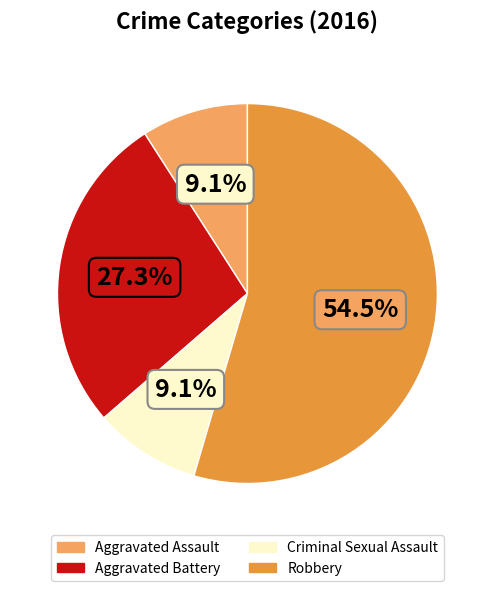

Count the number of slices in the pie.

4